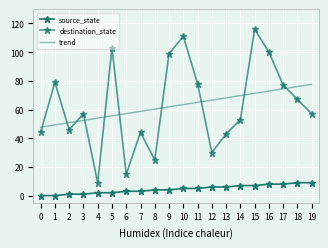

Reading right to left, extract all data points from this chart.

source_state: 19=9.0	18=9.0	17=8.0	16=8.0	15=7.0	14=7.0	13=6.0	12=6.0	11=5.0	10=5.0	9=4.0	8=4.0	7=3.0	6=3.0	5=2.0	4=2.0	3=1.0	2=1.0	1=0.0	0=0.0
destination_state: 19=57.0	18=67.0	17=77.0	16=100.0	15=116.0	14=53.0	13=43.0	12=30.0	11=78.0	10=111.0	9=99.0	8=25.0	7=44.0	6=15.0	5=103.0	4=9.0	3=57.0	2=46.0	1=79.0	0=44.0
trend: 19=77.6	18=76.0	17=74.4	16=72.9	15=71.3	14=69.7	13=68.2	12=66.6	11=65.0	10=63.4	9=61.9	8=60.3	7=58.7	6=57.1	5=55.6	4=54.0	3=52.4	2=50.9	1=49.3	0=47.7